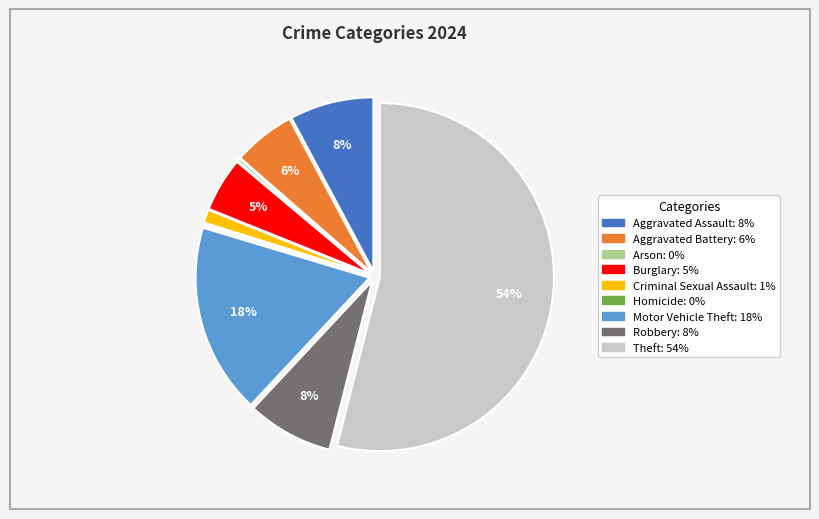

The Aggravated Battery slice represents 6% of the pie. True or false?

True